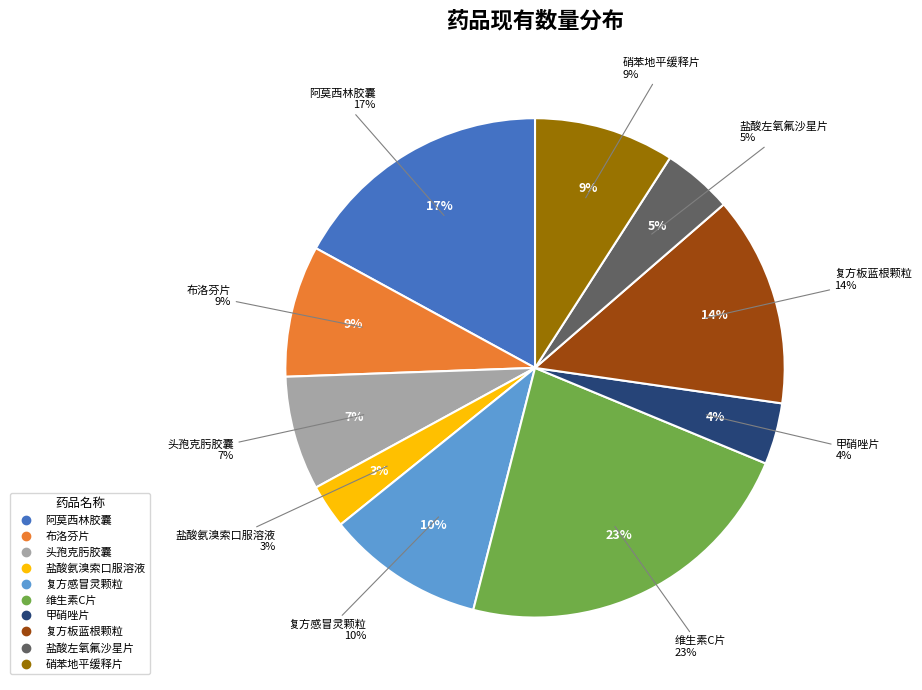

Is there a majority slice in this chart?

No